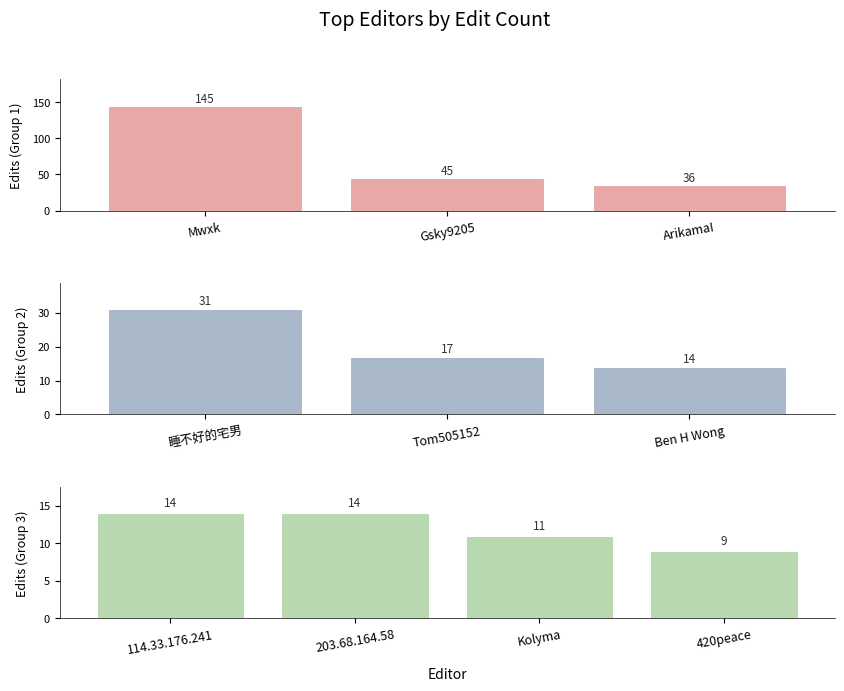

What value does the data have at 420peace?

9